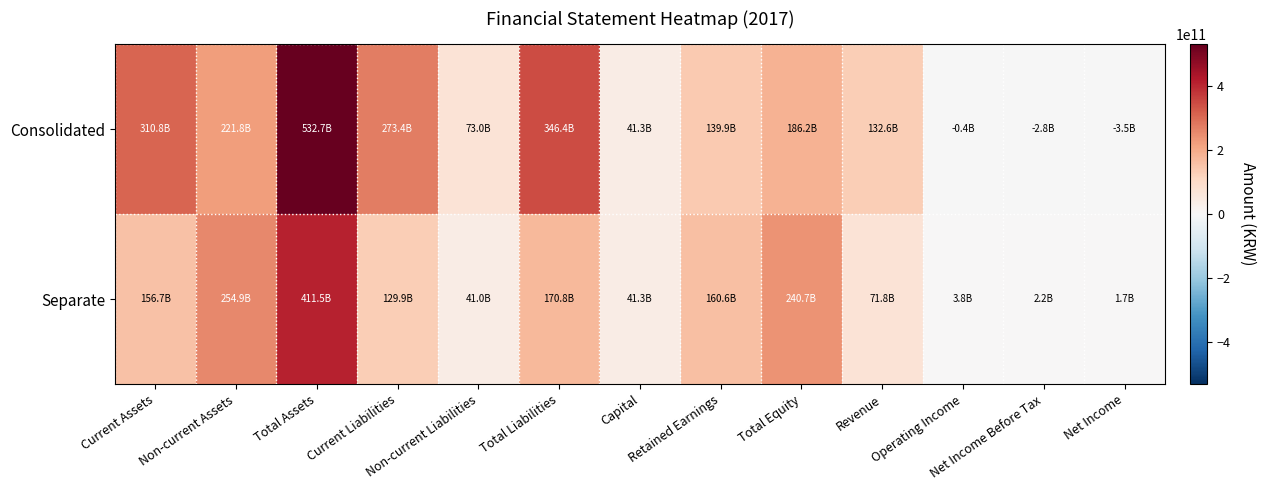

Which has a higher value, Current Assets or Total Equity?

Current Assets